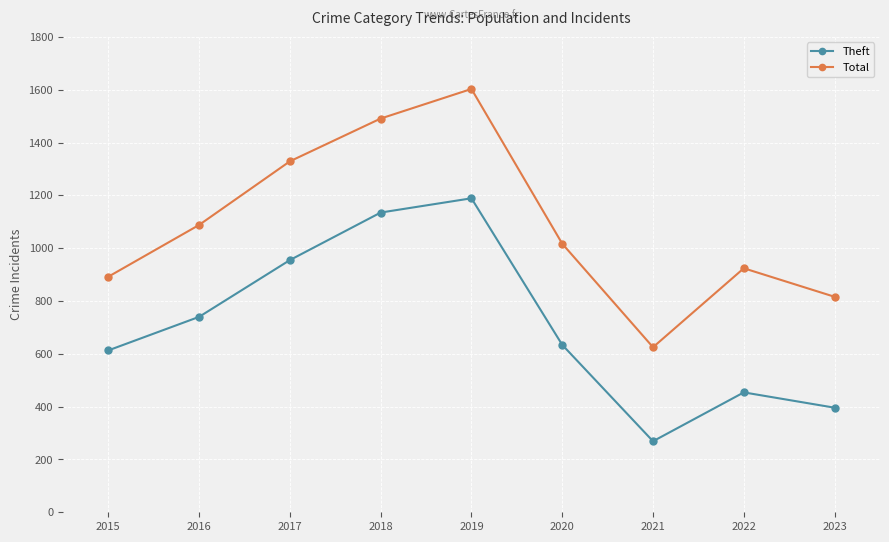

What is the difference between the highest and lowest values at 2015?

279